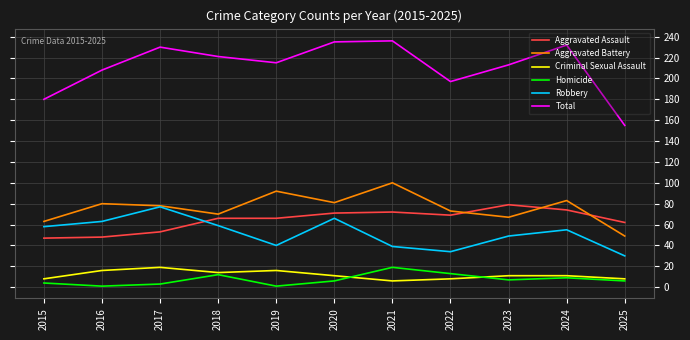

Is it true that Criminal Sexual Assault equals 8 at 2022?

True